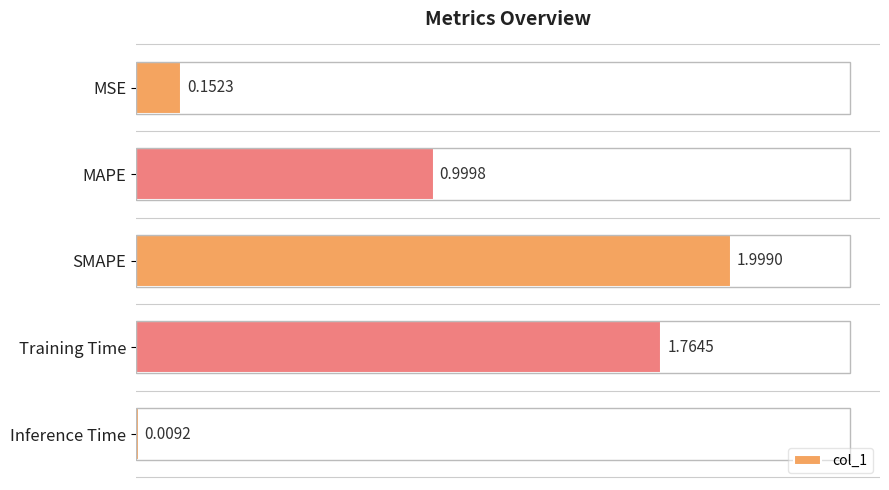

What is the average value?

1.0